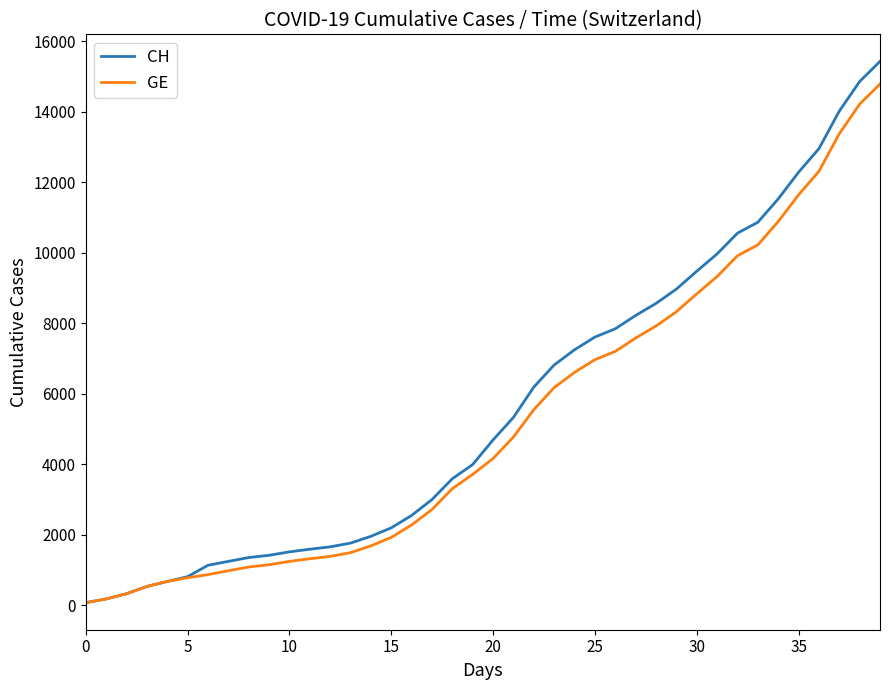

Which series has the largest range (max minus min)?

CH